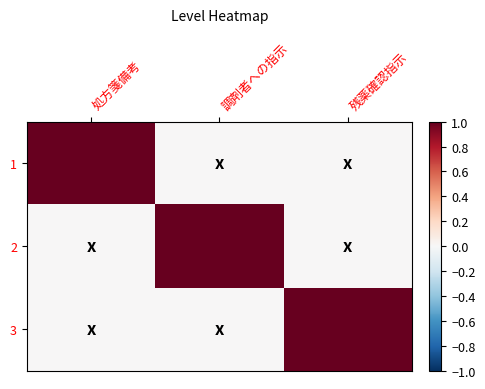

Reading left to right, extract all data points from this chart.

1: 処方箋備考=1	調剤者への指示=0	残薬確認指示=0
2: 処方箋備考=0	調剤者への指示=1	残薬確認指示=0
3: 処方箋備考=0	調剤者への指示=0	残薬確認指示=1